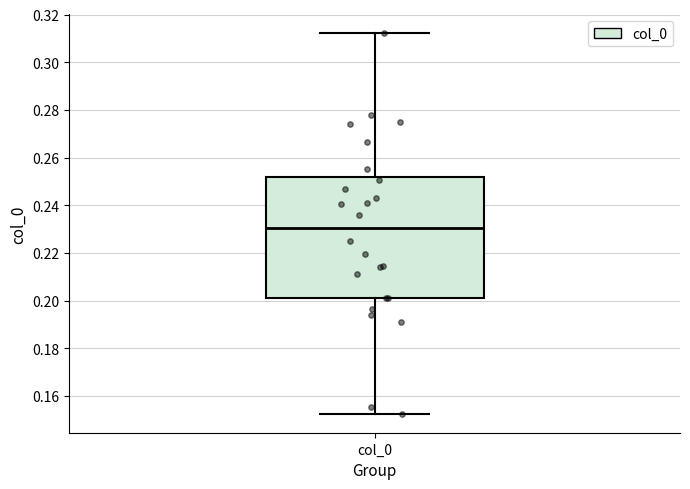

Where is the lower edge of the box for col_0 on the y-axis? The values are not printed on the chart, so give them approximately, as read against the axis.

0.202